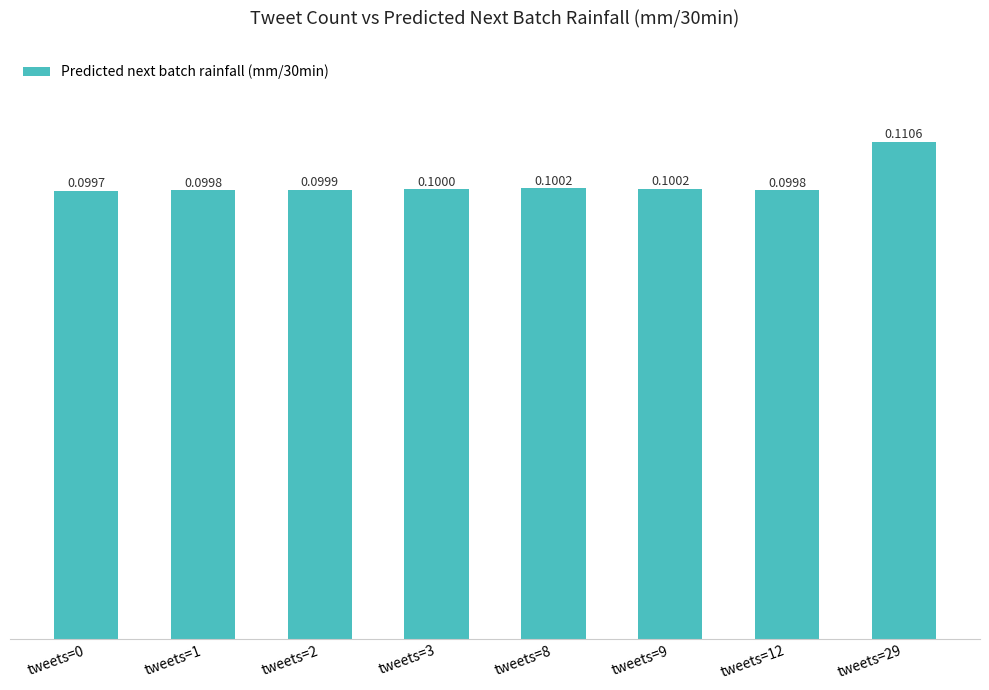

Which label corresponds to the smallest value in the chart?

tweets=0